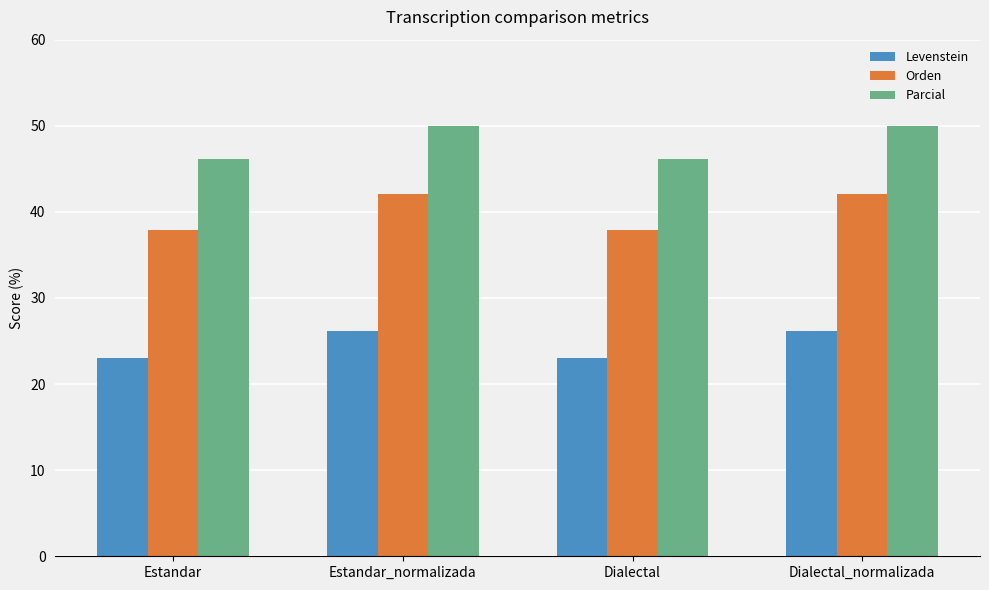

Reading right to left, extract all data points from this chart.

Levenstein: 26.2	23.1	26.2	23.1
Orden: 42.1	37.9	42.1	37.9
Parcial: 50.0	46.2	50.0	46.2